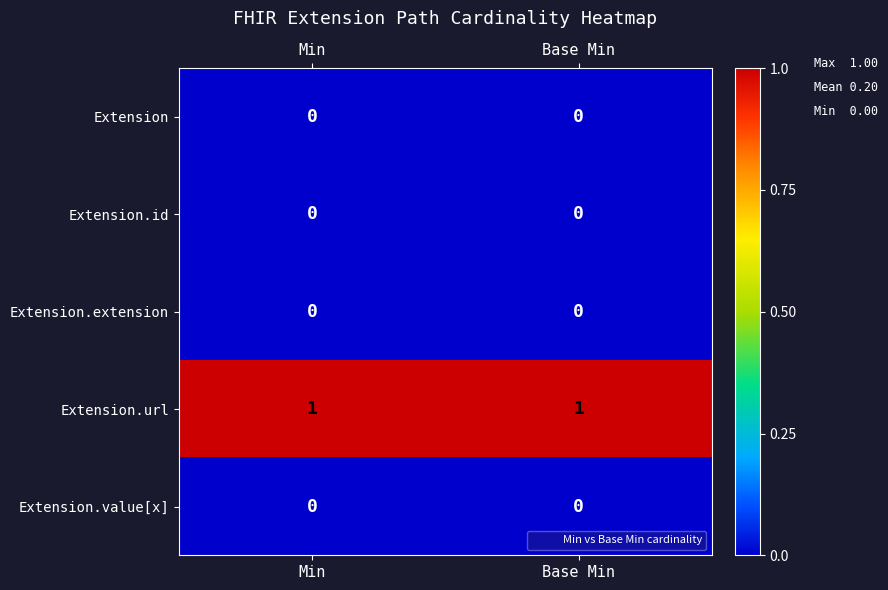

Is it true that Extension.id equals 0 at Base Min?

True